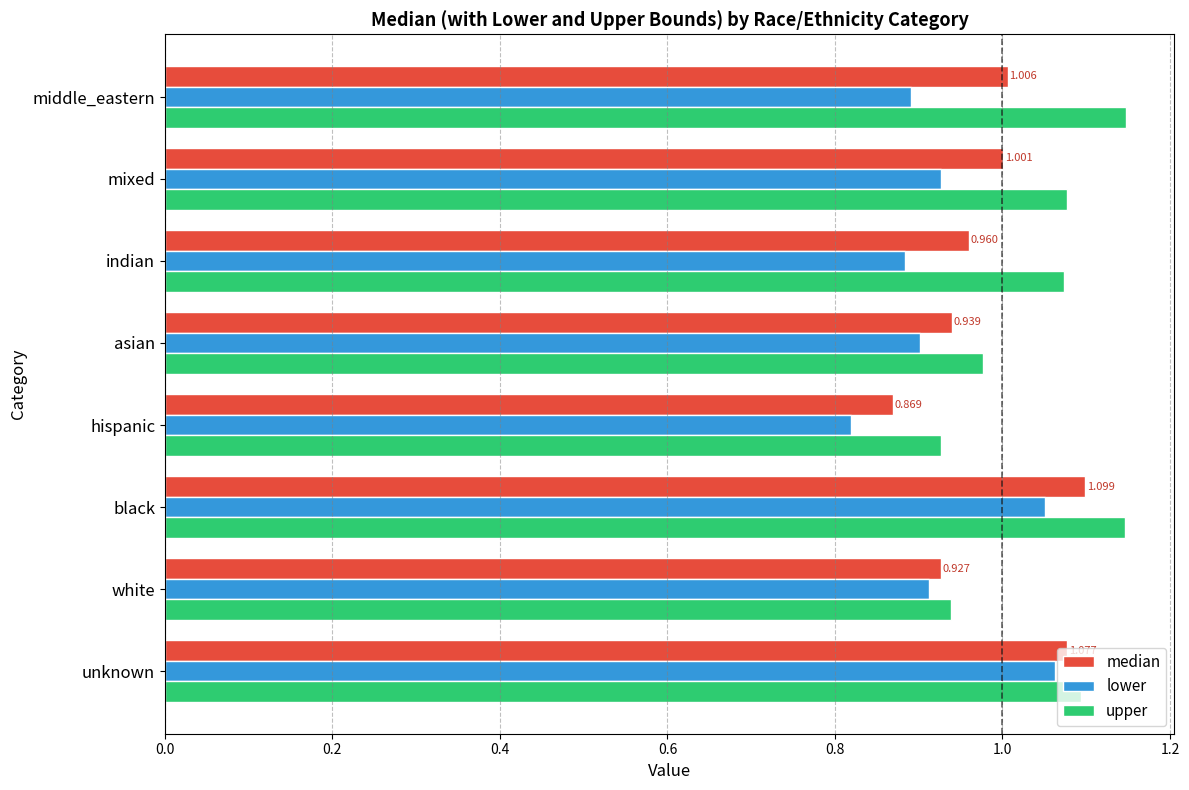

Which series has the largest total across all categories?

upper